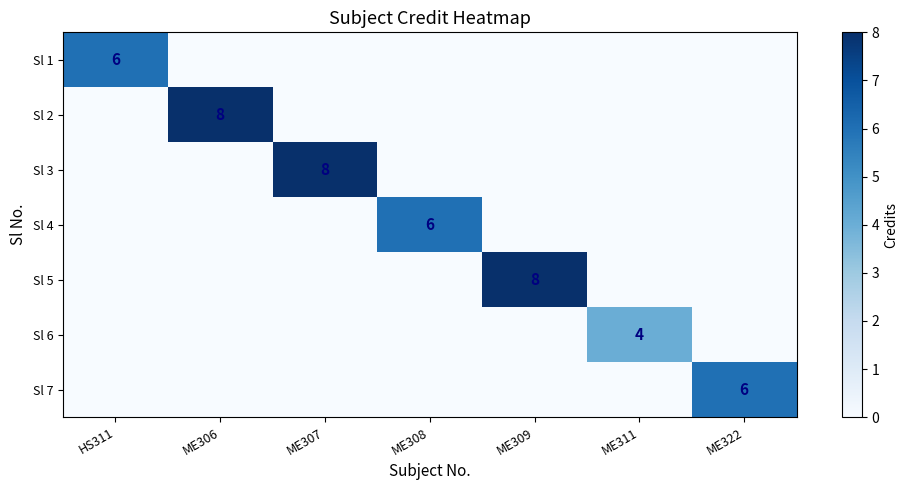

The value of Sl 2 at ME306 is 13. True or false?

False